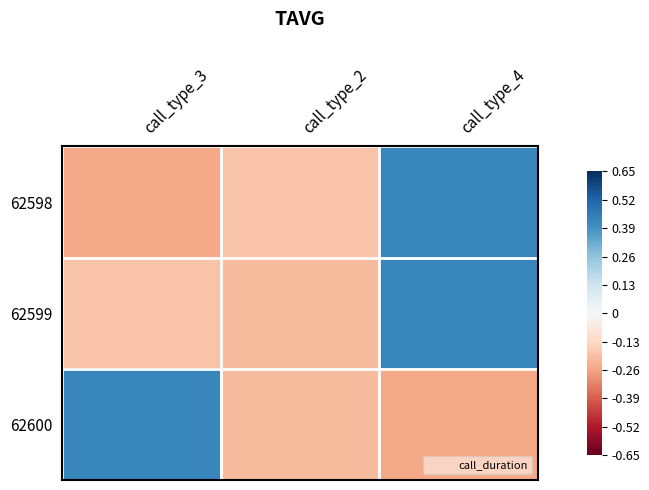

At call_type_4, list the series in order from smallest to largest.

62600, 62598, 62599